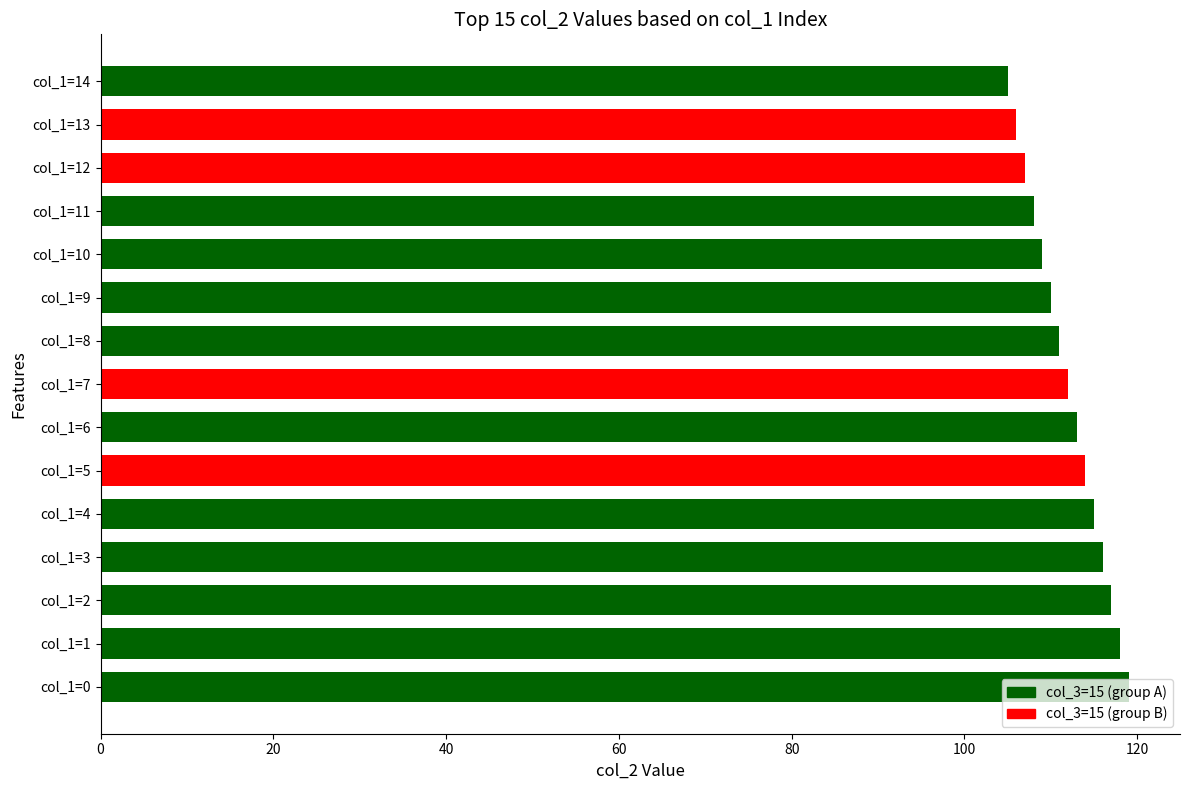

What is the greatest value displayed?

119